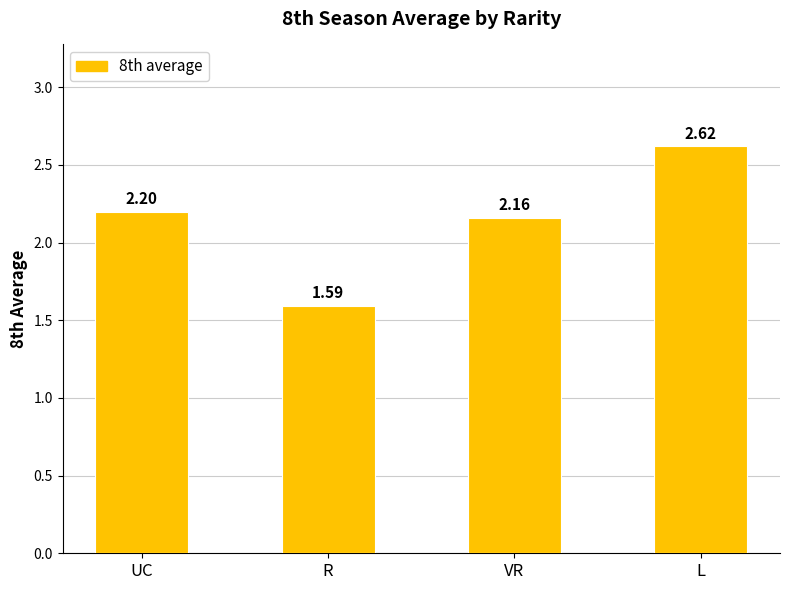

List the labels in order of value, largest first.

L, UC, VR, R